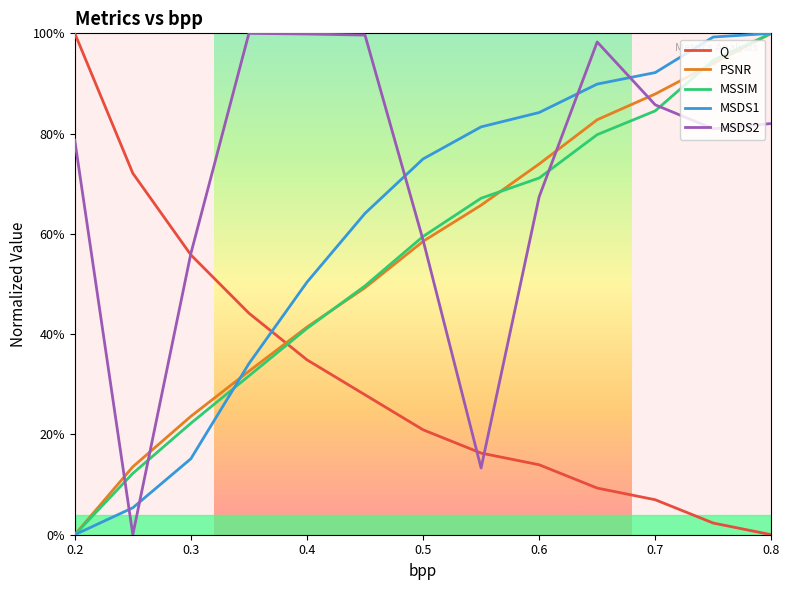

Which series has the largest range (max minus min)?

MSDS1